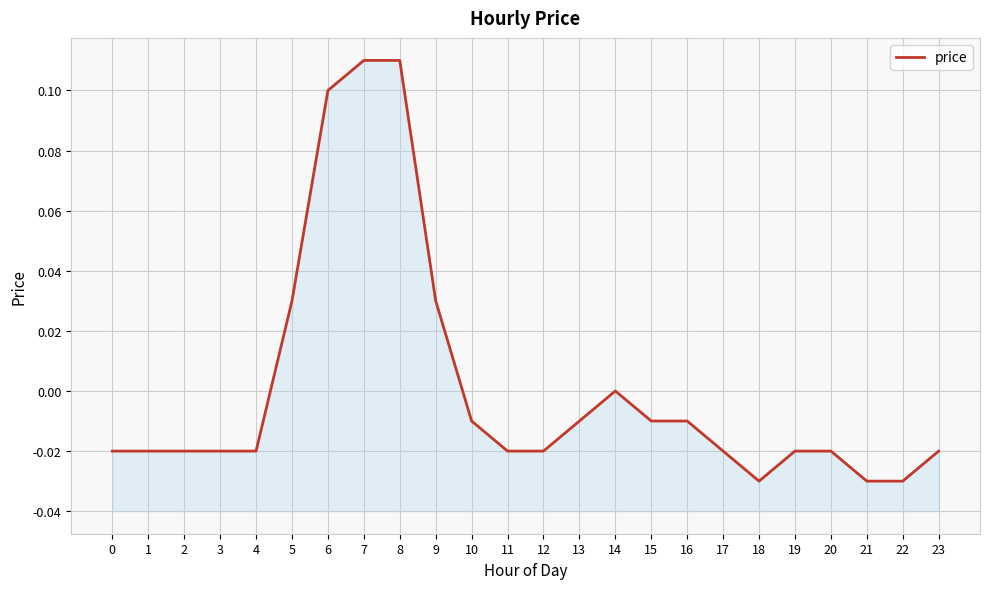

Reading left to right, extract all data points from this chart.

-0.0	-0.0	-0.0	-0.0	-0.0	0.0	0.1	0.1	0.1	0.0	-0.0	-0.0	-0.0	-0.0	0.0	-0.0	-0.0	-0.0	-0.0	-0.0	-0.0	-0.0	-0.0	-0.0